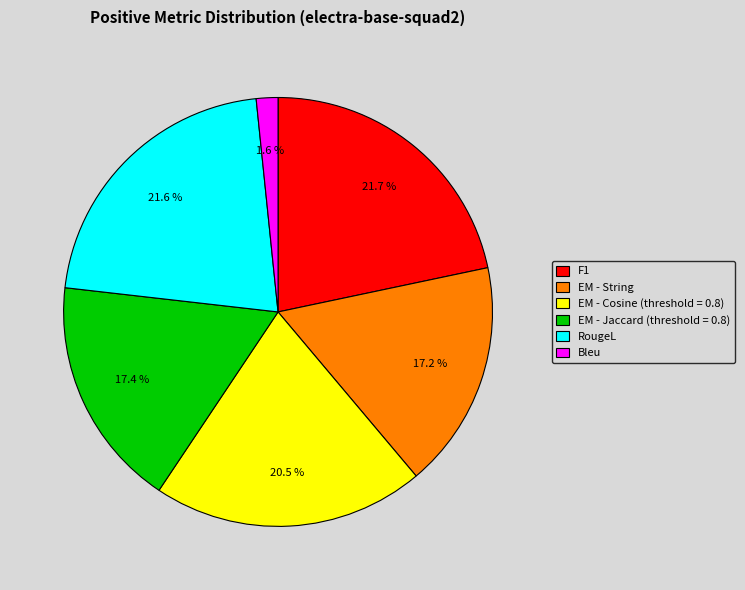

True or false: RougeL accounts for 22% of the total.

True